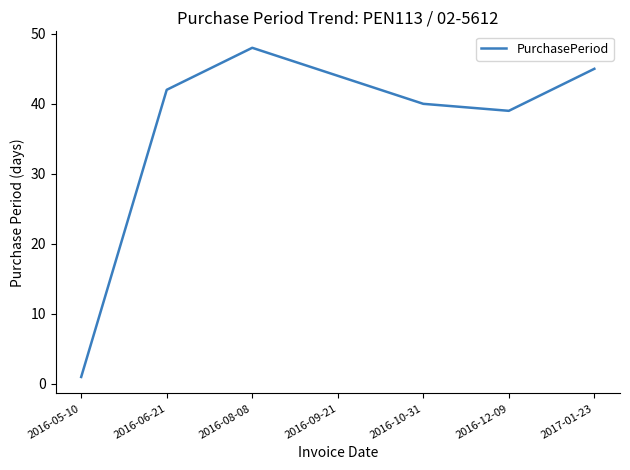

At which label is the value closest to 24?

2016-12-09